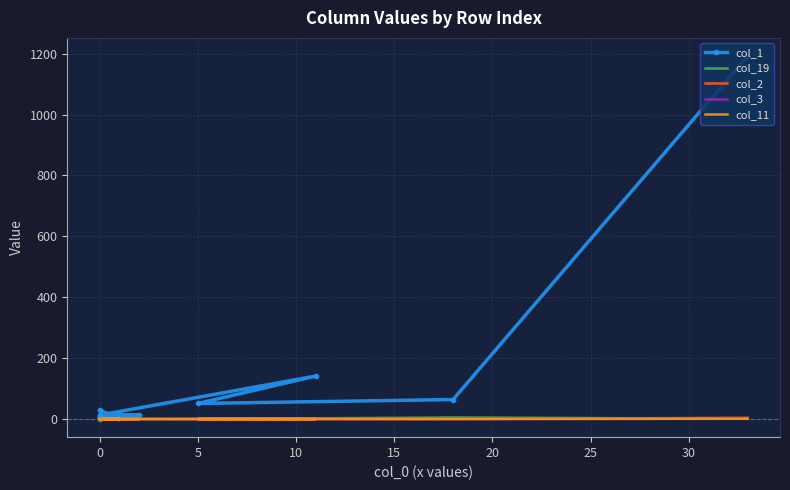

Between 9 and 15, which is larger?

15